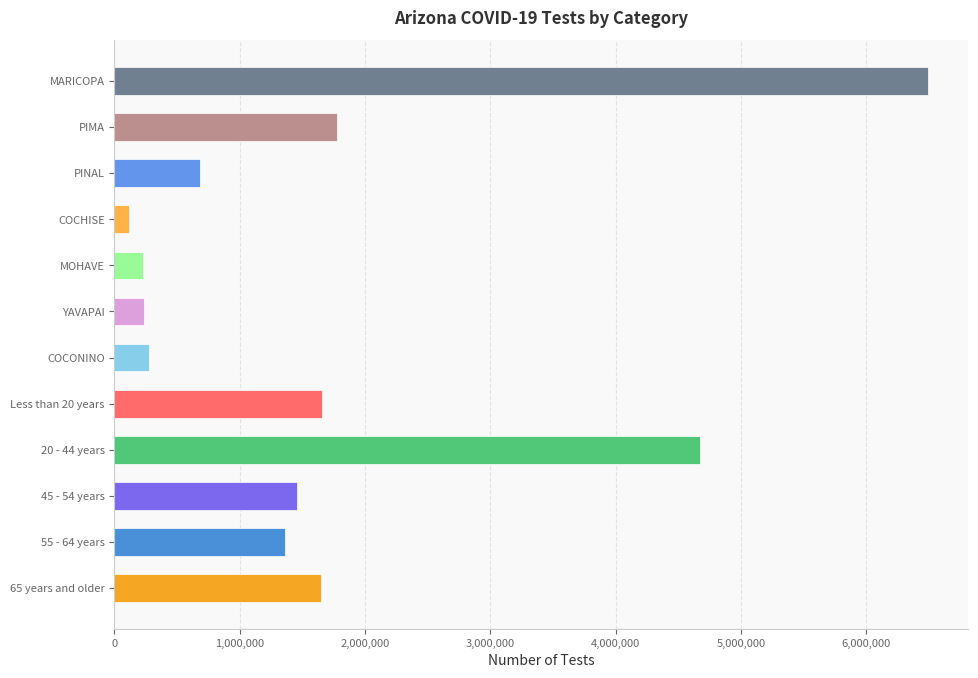

Is it true that the value at MARICOPA is 6490126?

True